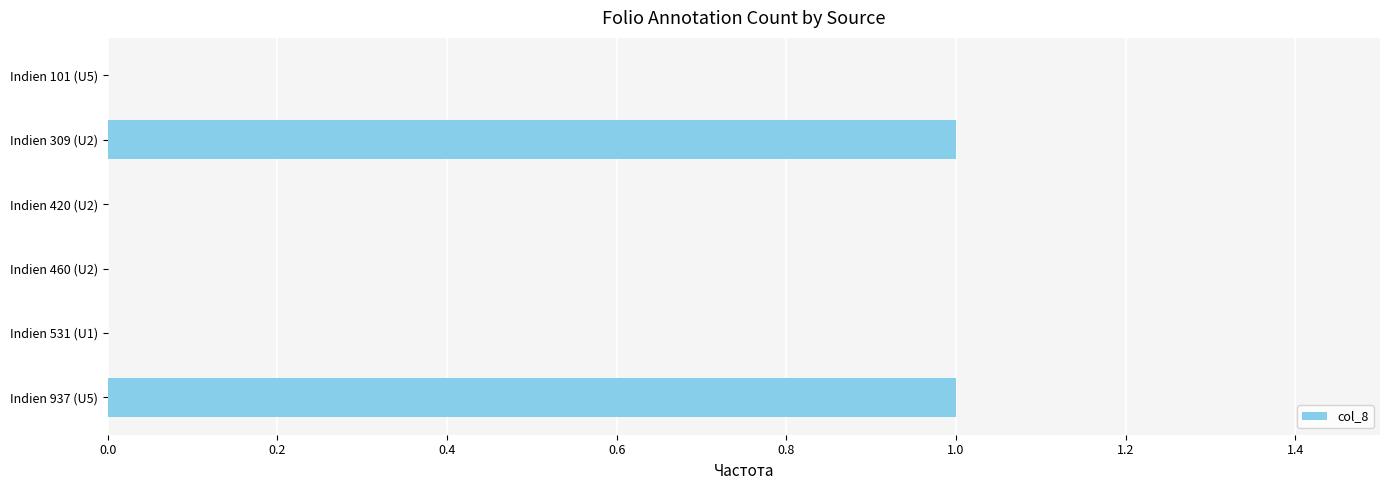

What is the maximum value shown in the chart?

1